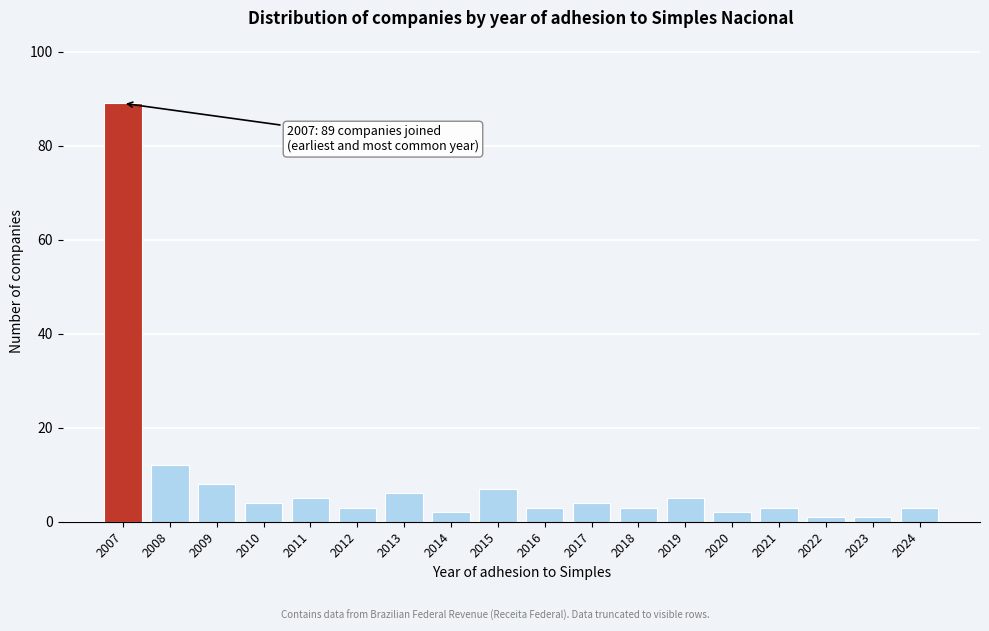

Reading left to right, extract all data points from this chart.

2007=89	2008=12	2009=8	2010=4	2011=5	2012=3	2013=6	2014=2	2015=7	2016=3	2017=4	2018=3	2019=5	2020=2	2021=3	2022=1	2023=1	2024=3